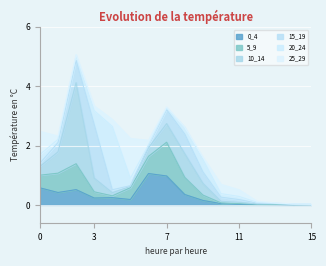

What are all the series names shown in the legend?

0_4, 5_9, 10_14, 15_19, 20_24, 25_29